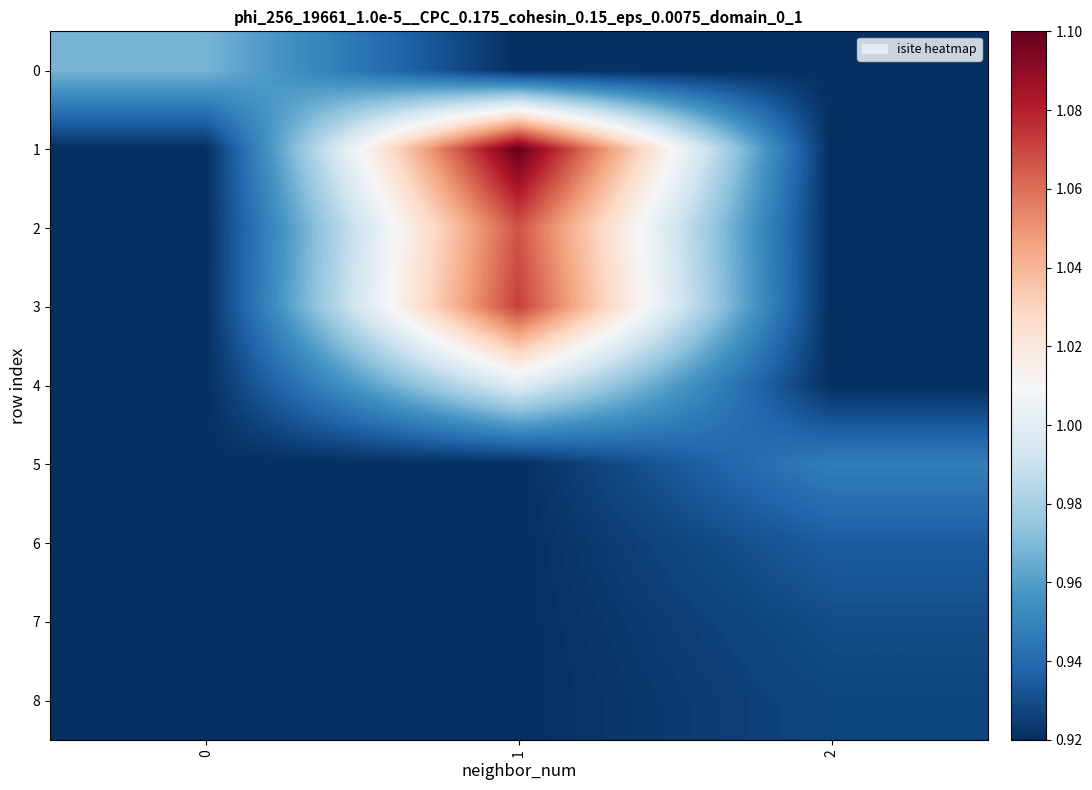

Count the number of data series in this chart.

9